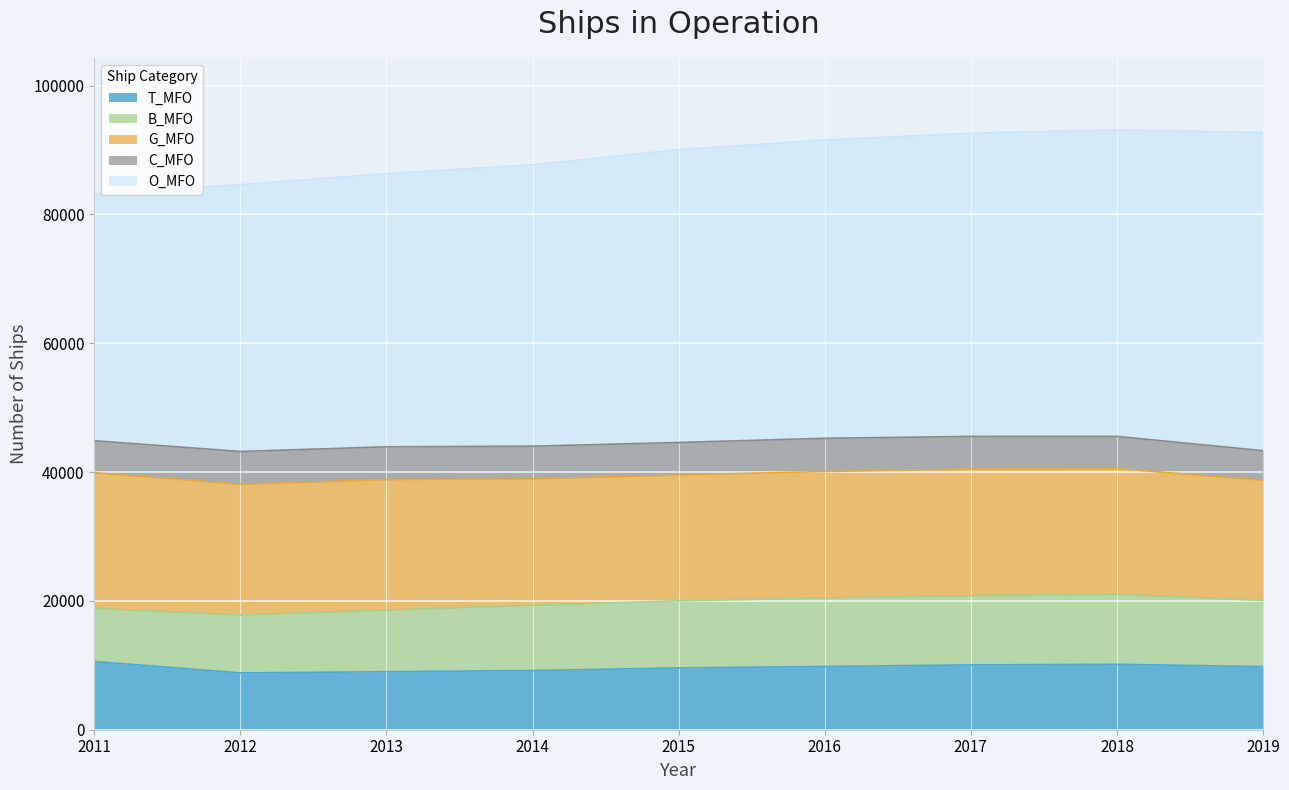

True or false: O_MFO and C_MFO intersect in this chart.

False